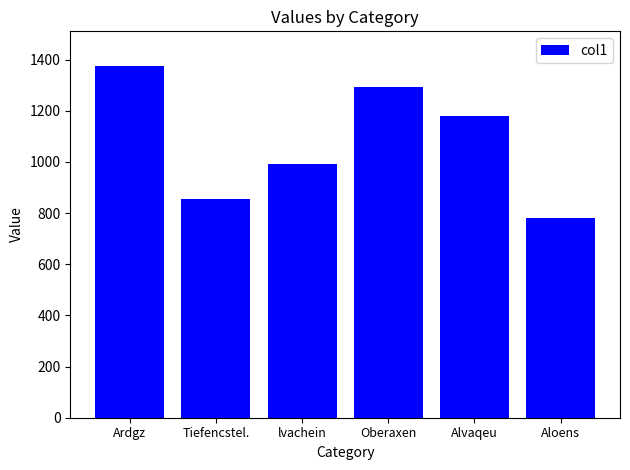

What is the approximate value at lvachein?

991.0